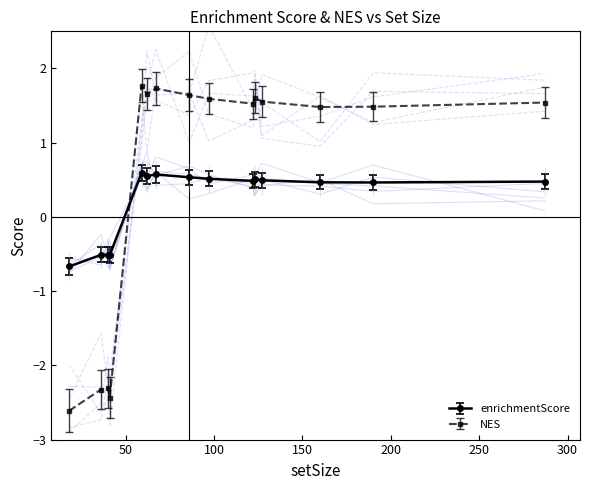

How many interior local valleys does the enrichmentScore series have?

5